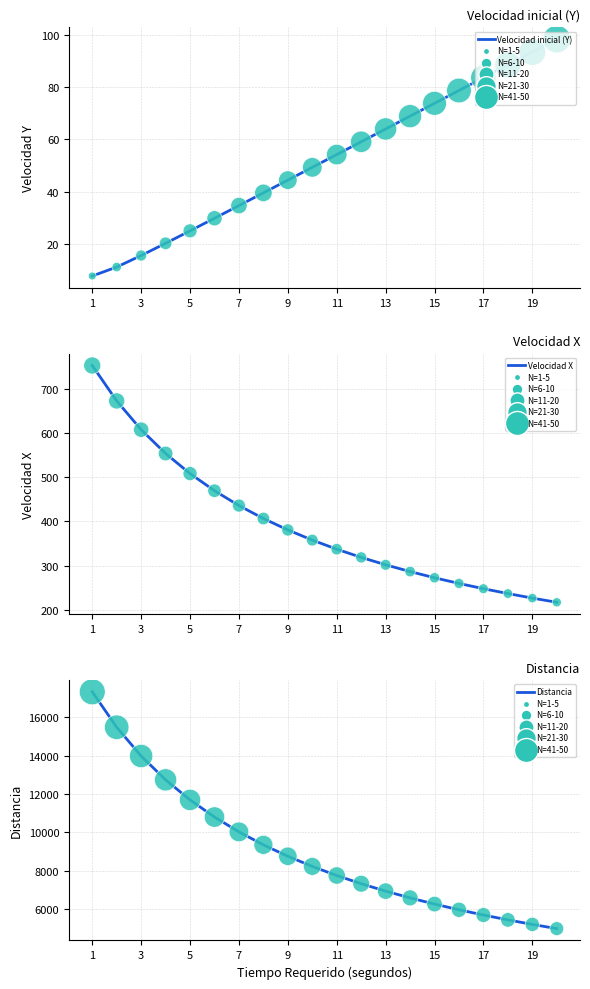

Which series has the largest total across all categories?

Distancia